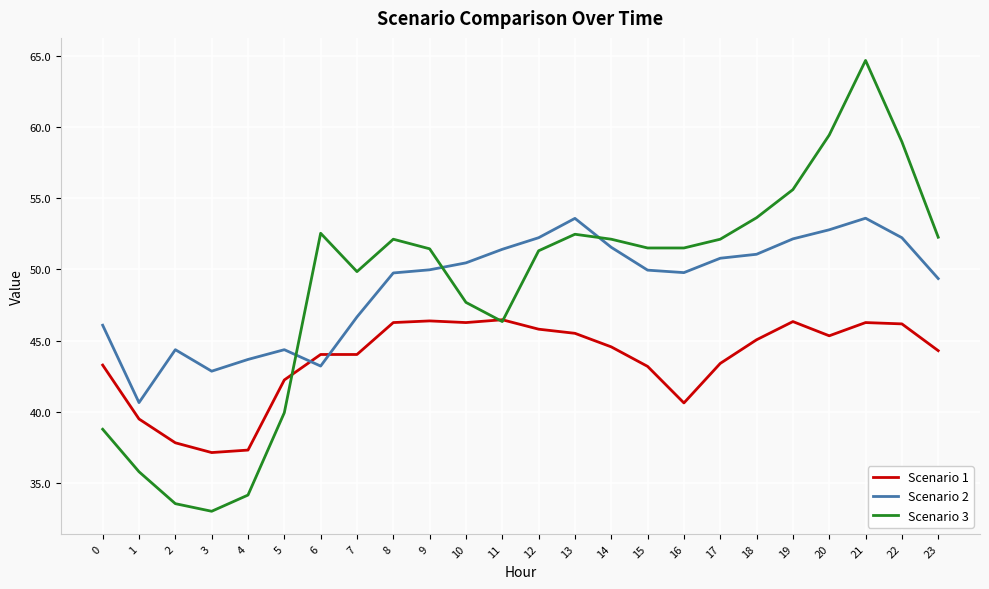

What is the difference between the maximum and minimum values in the Scenario 1 series?

9.3